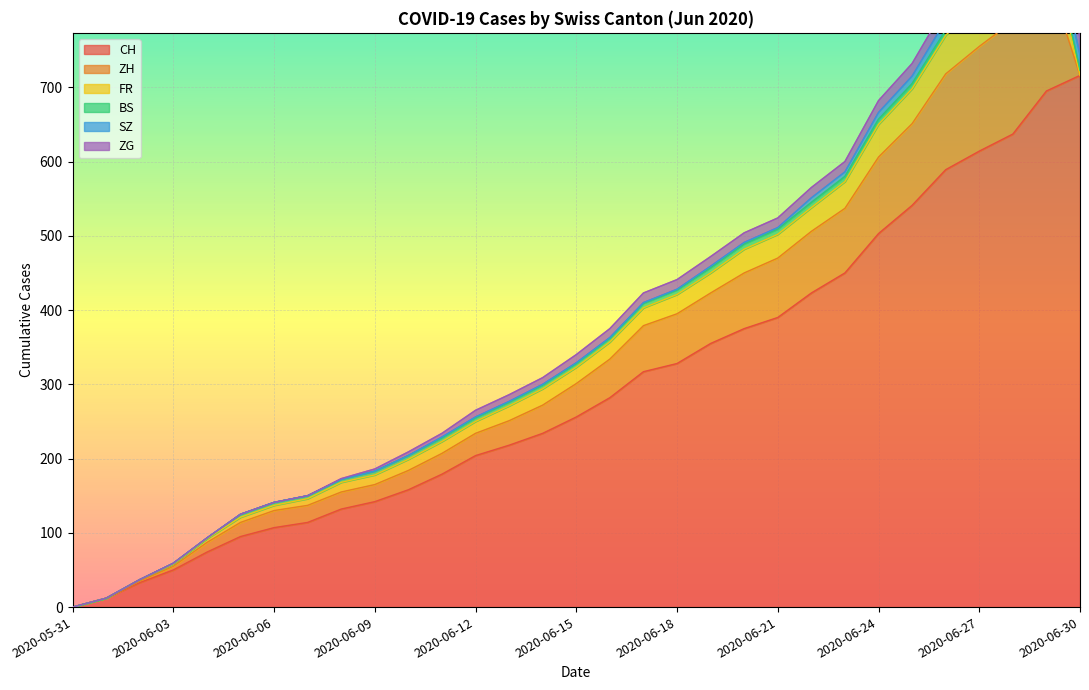

What is the label of the 28th point from the left?

2020-06-27